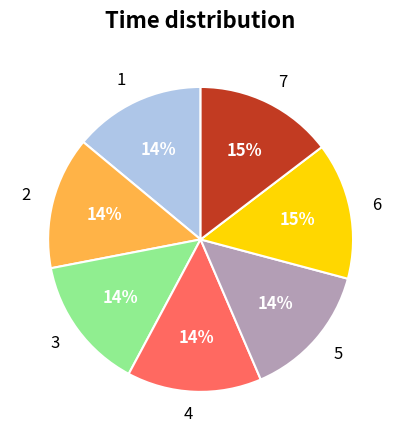

Count the number of slices in the pie.

7